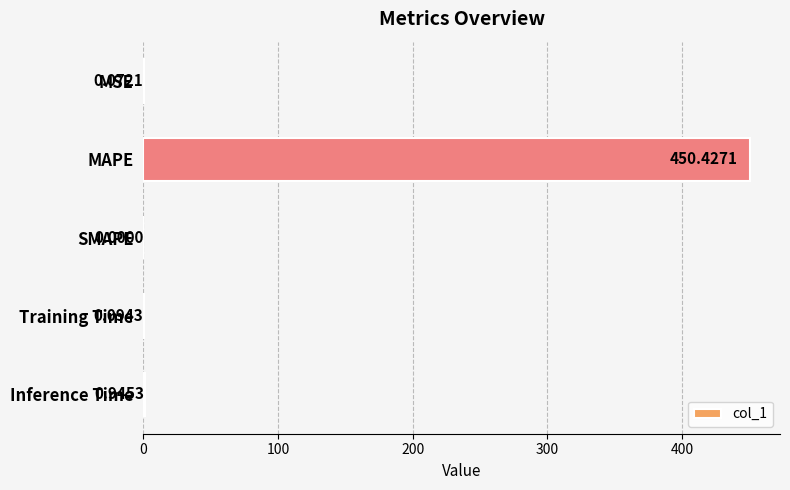

What is the change in value from SMAPE to Inference Time?

+0.9